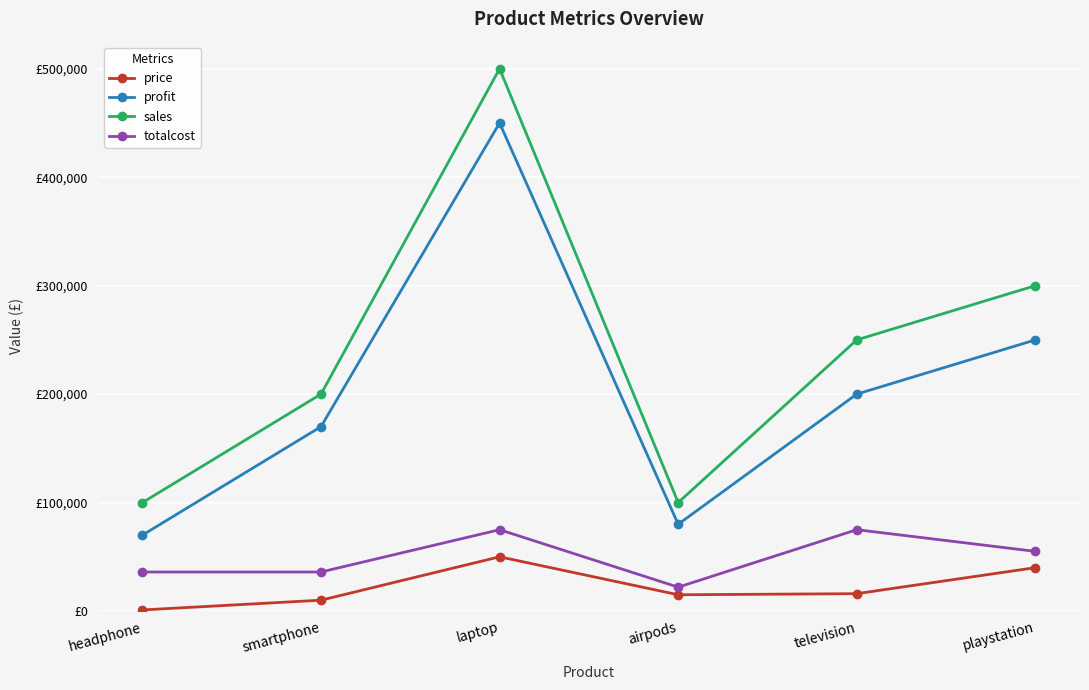

At which category does the chart reach its minimum across all series?

headphone